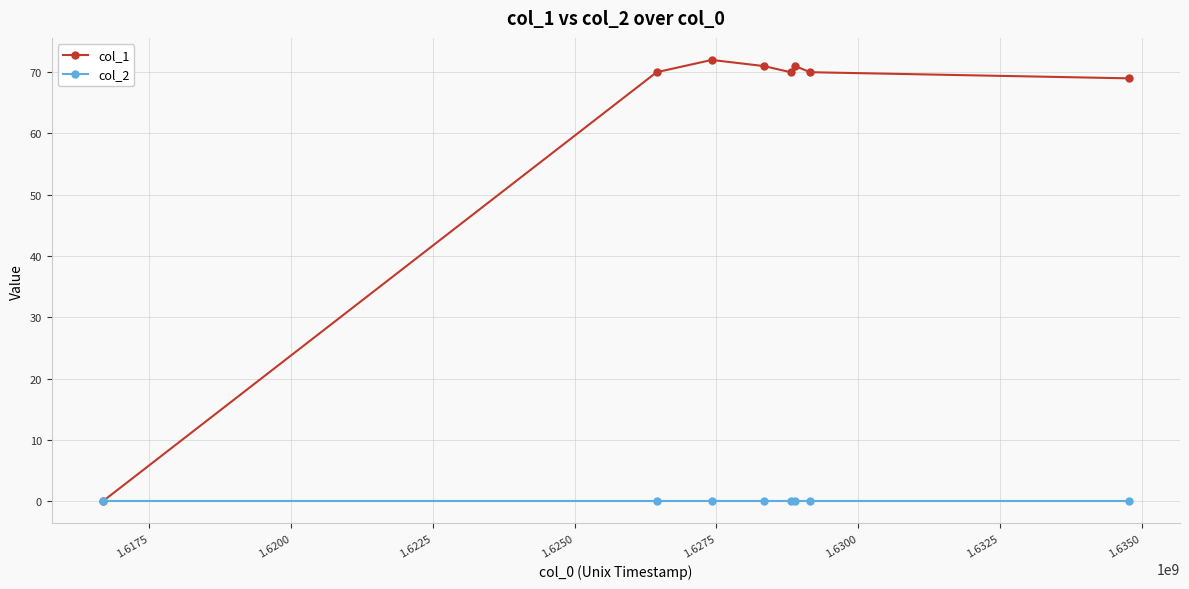

How many data points does each series have?

8